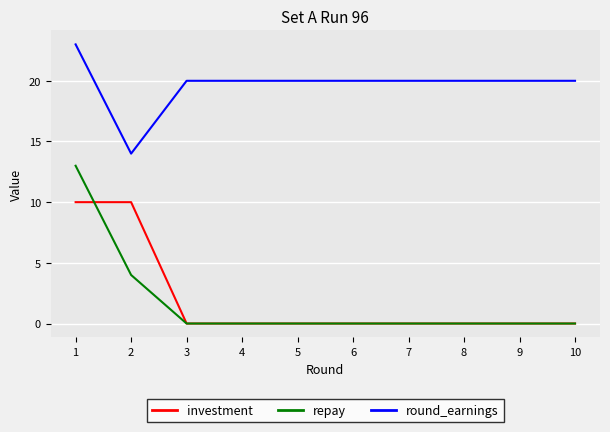

Is it true that investment equals -6 at 4?

False